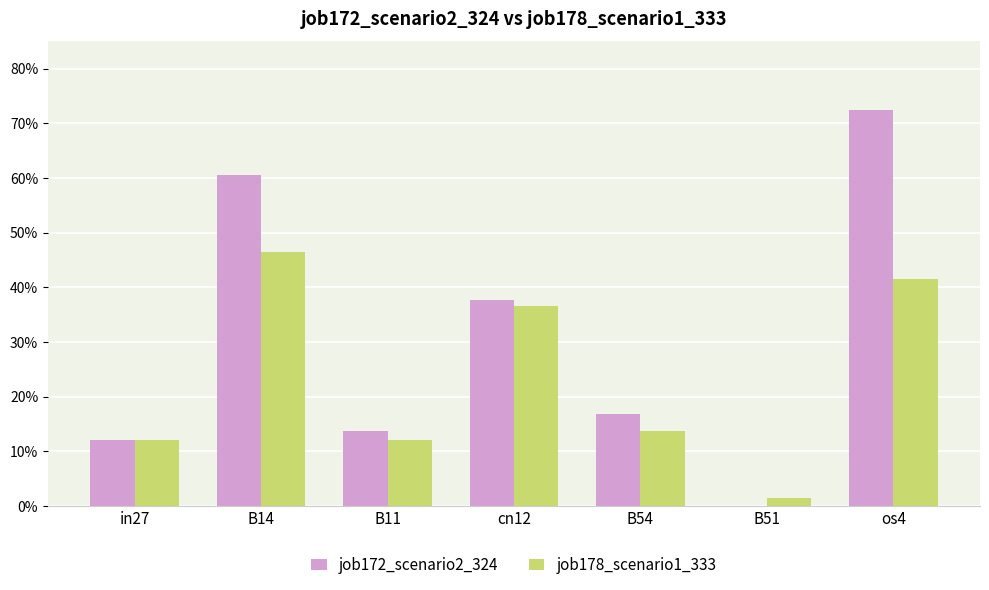

At which category is the sum across all series the highest?

os4